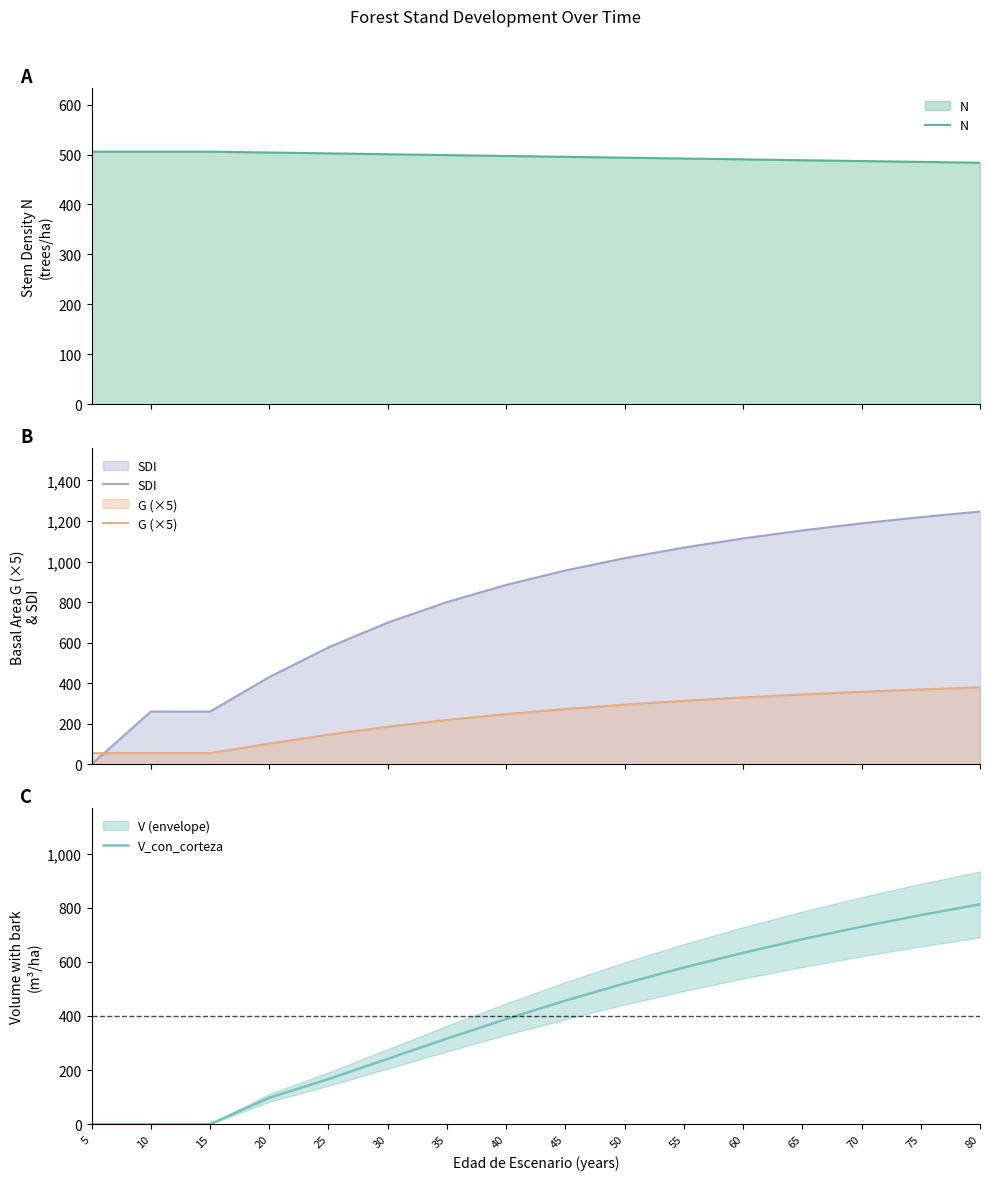

Rank the categories by V_con_corteza value from lowest to highest.

5, 10, 15, 20, 25, 30, 35, 40, 45, 50, 55, 60, 65, 70, 75, 80